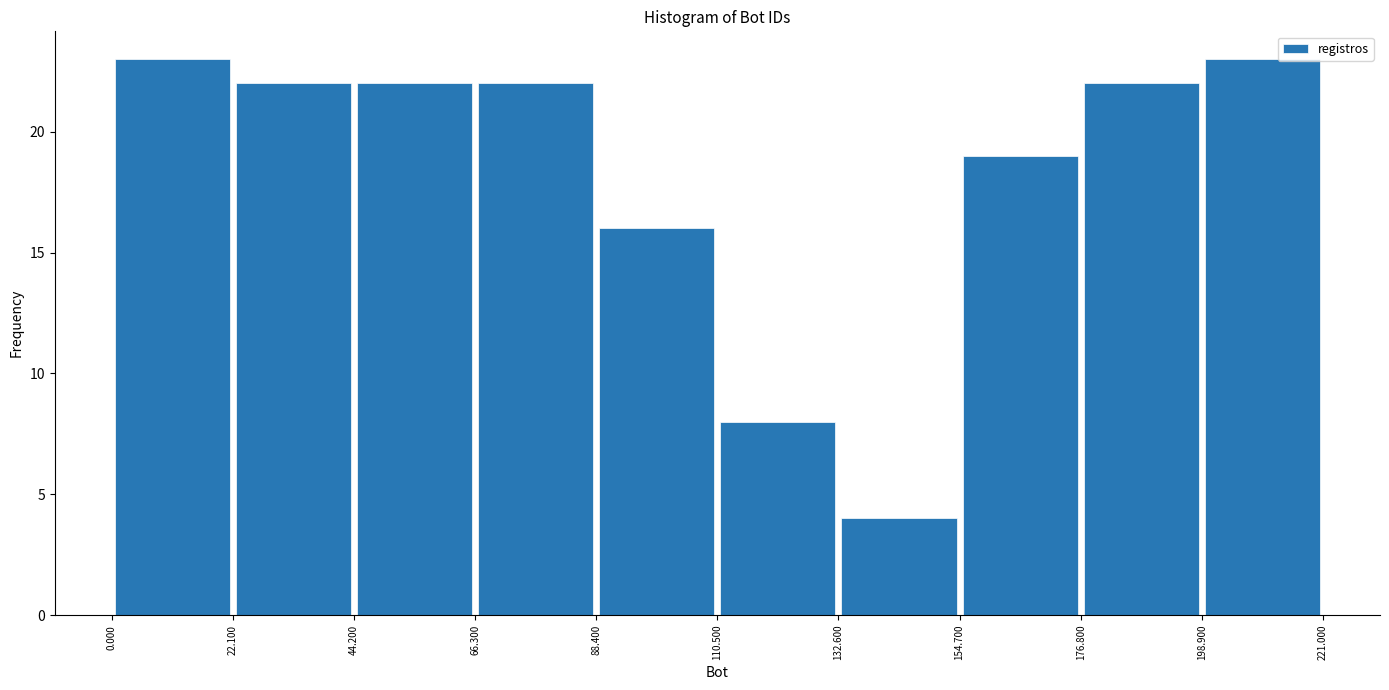

What is the height of the bar covering 132.600 to 154.700 on the x-axis? The values are not printed on the chart, so give them approximately, as read against the axis.

4